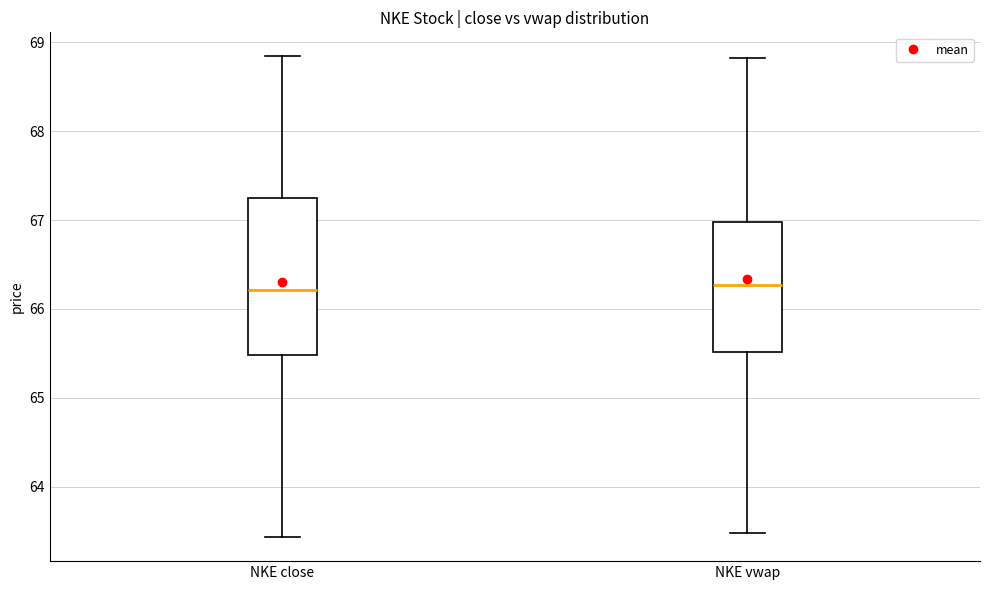

Reading left to right, read every box against the y-axis: the position of its median line, the range the box covers, and the ends of its whiskers. The values are not printed on the chart, so give them approximately, as read against the axis.

NKE close: median 66.2, box 65.5 to 67.2, whiskers 63.4 to 68.8
NKE vwap: median 66.3, box 65.5 to 67.0, whiskers 63.5 to 68.8